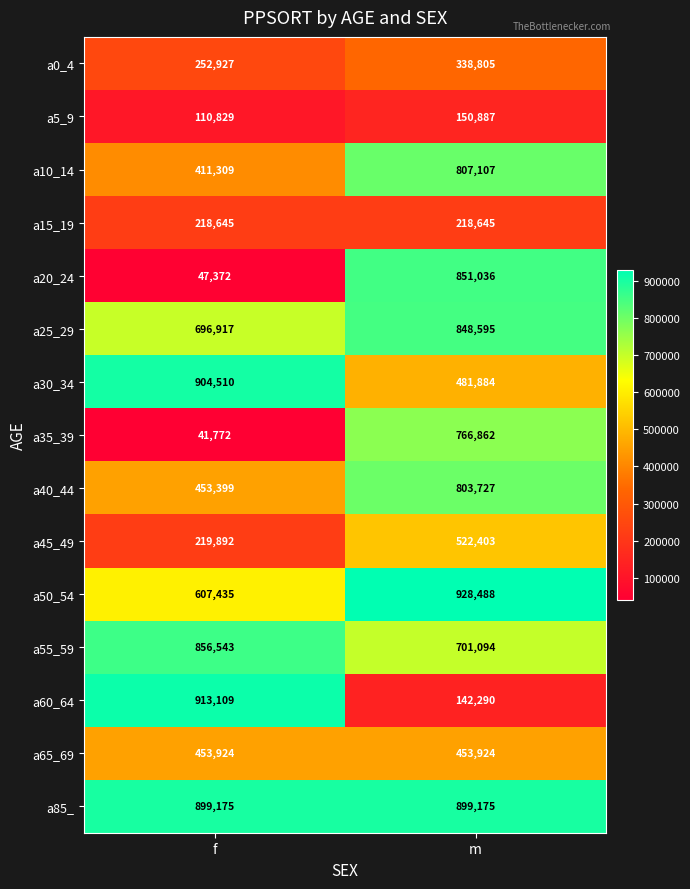

What is the spread (max minus min) of values at m?

786198